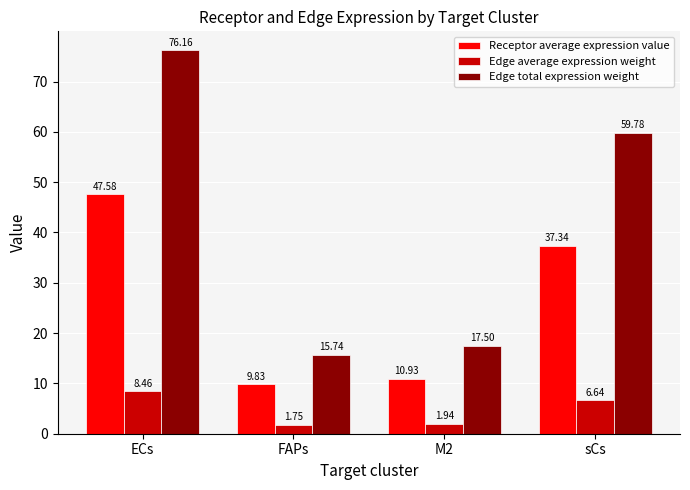

Which series has the widest spread of values?

Edge total expression weight